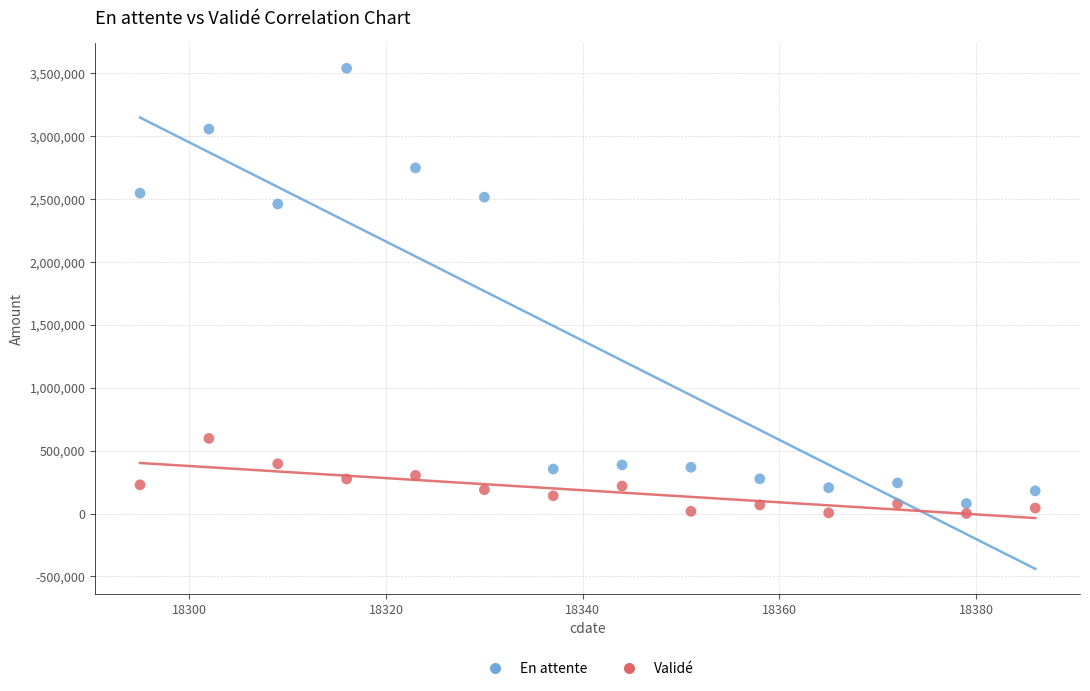

Which series reaches the minimum Y coordinate?

Validé